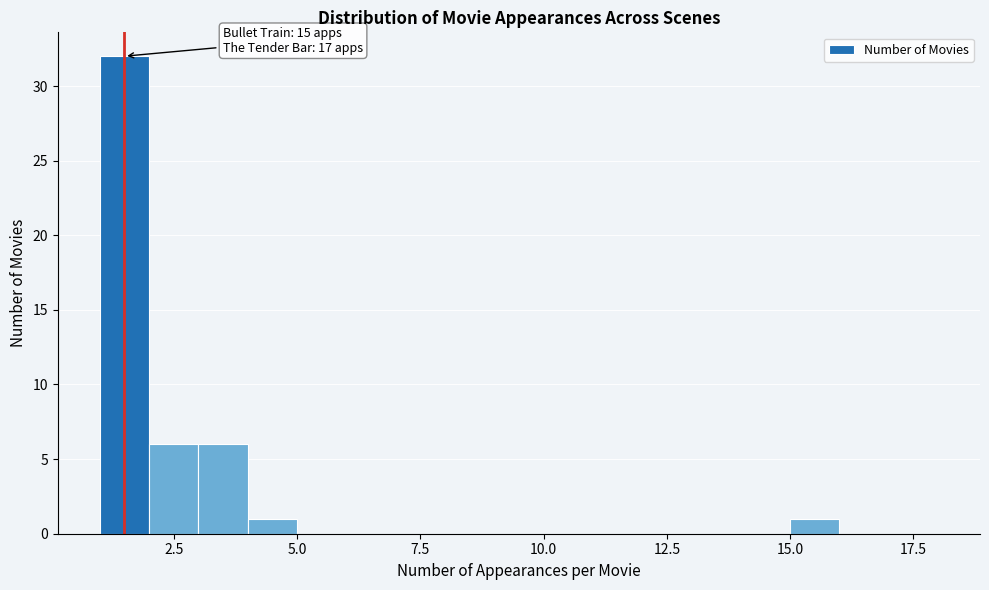

Around what value on the x-axis is the tallest bar? Give the approximate position of its centre, as read against the axis.

1.5